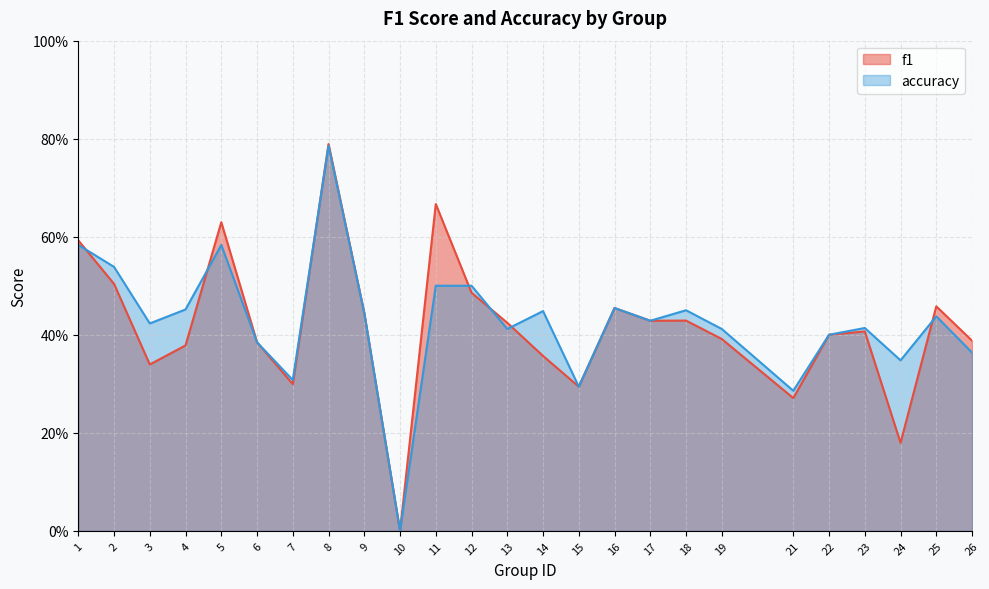

Which series has the largest range (max minus min)?

f1